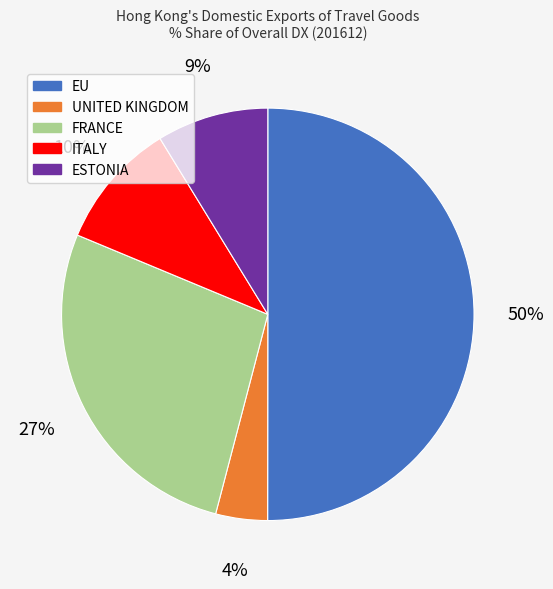

Which category has the biggest portion of the pie?

EU